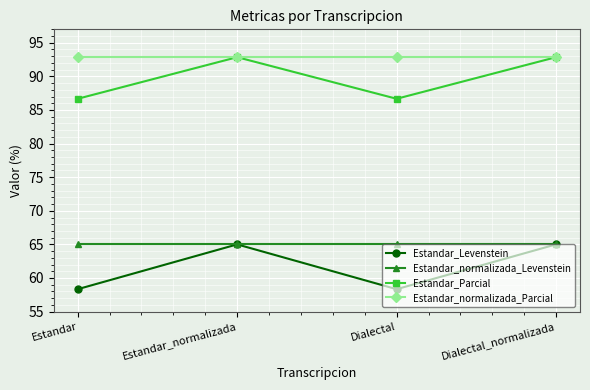

What is the label of the 1st point from the left?

Estandar